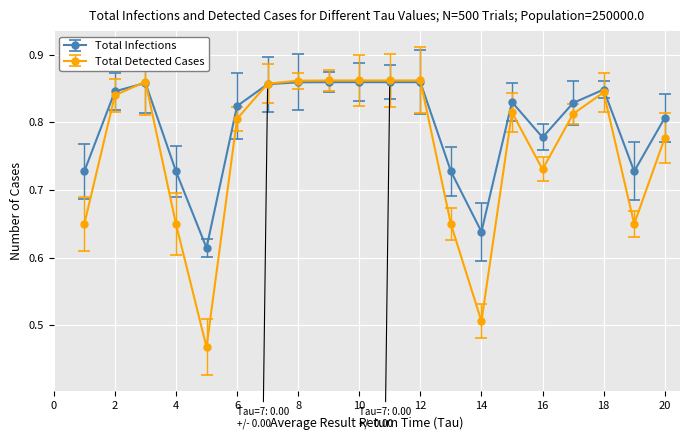

Which series has the largest range (max minus min)?

Total Detected Cases